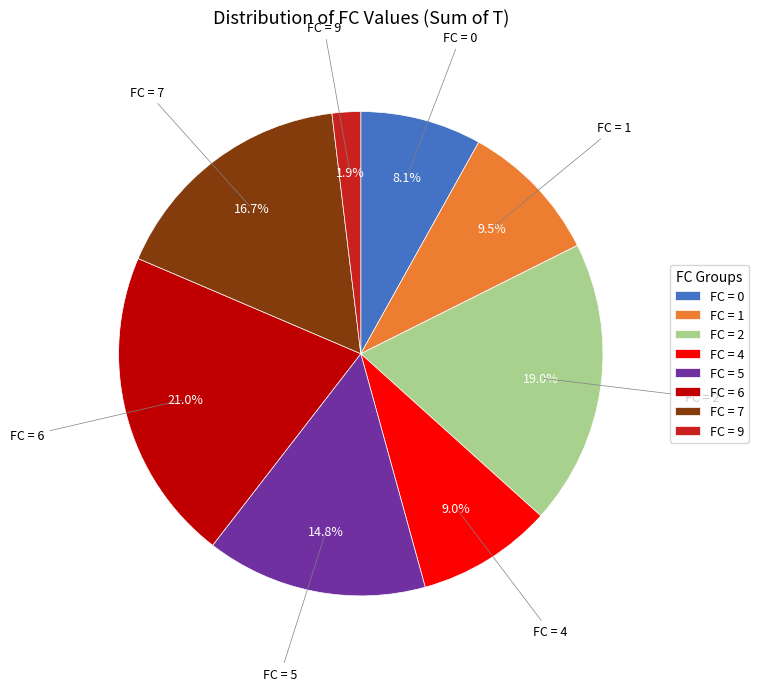

Which category has the biggest portion of the pie?

FC = 6